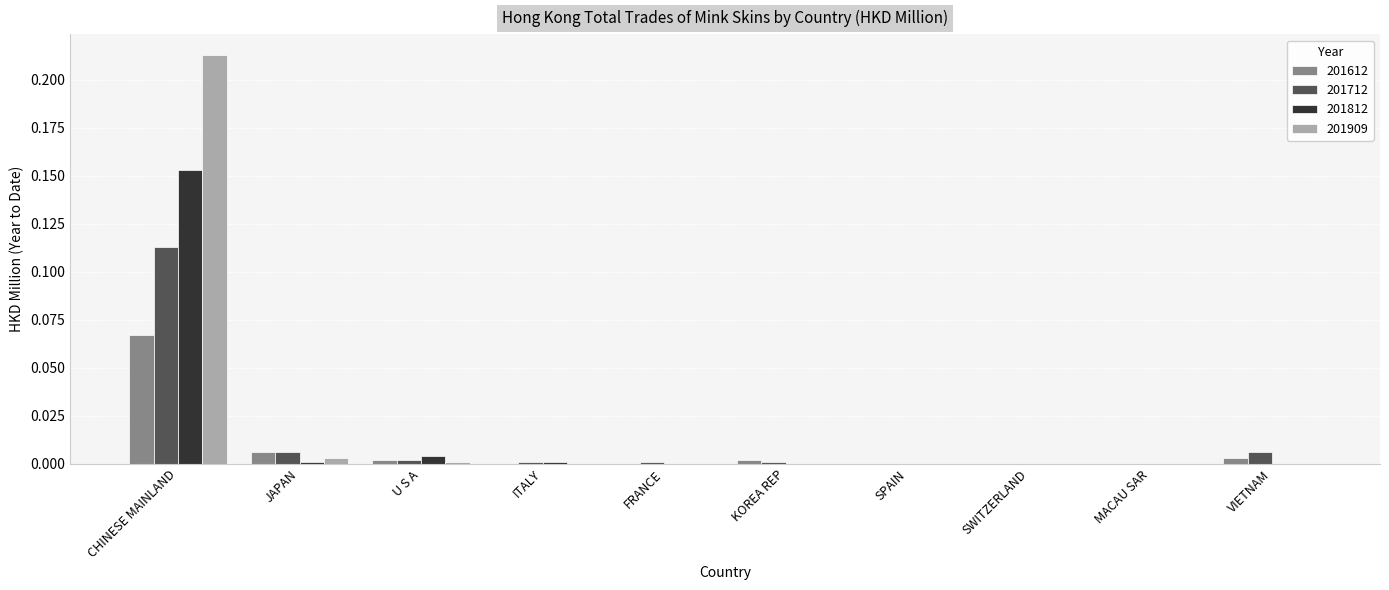

How many data points does each series have?

10